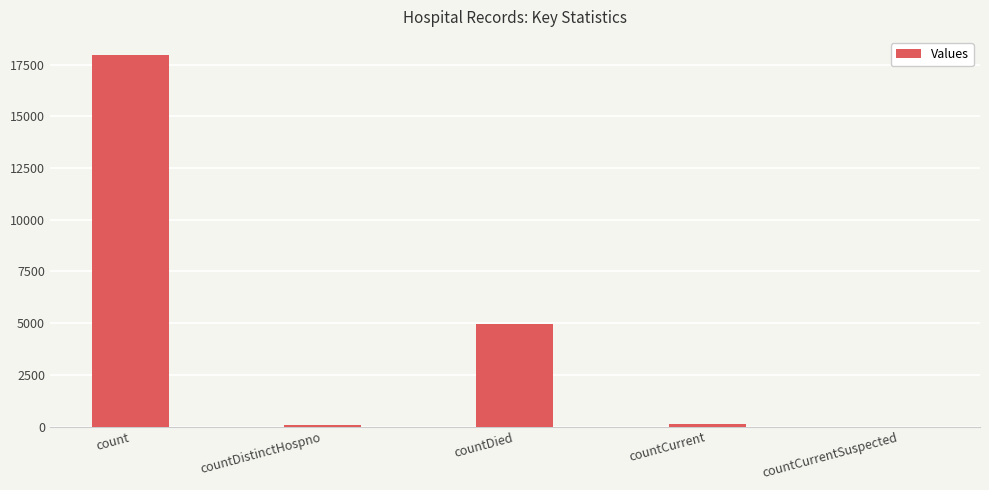

Which has a higher value, countDied or countCurrent?

countDied